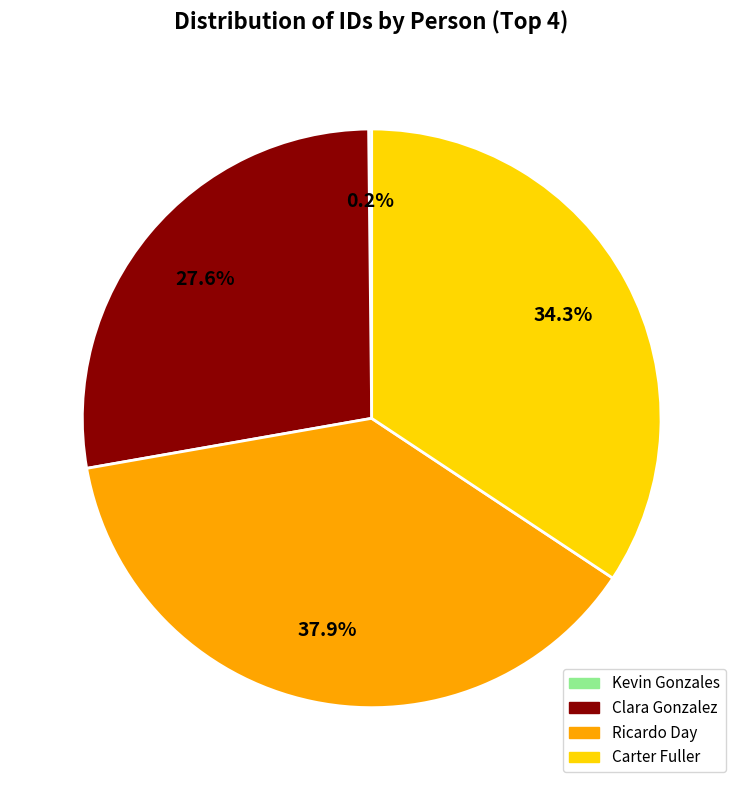

Does Clara Gonzalez account for over 50% of the chart?

No